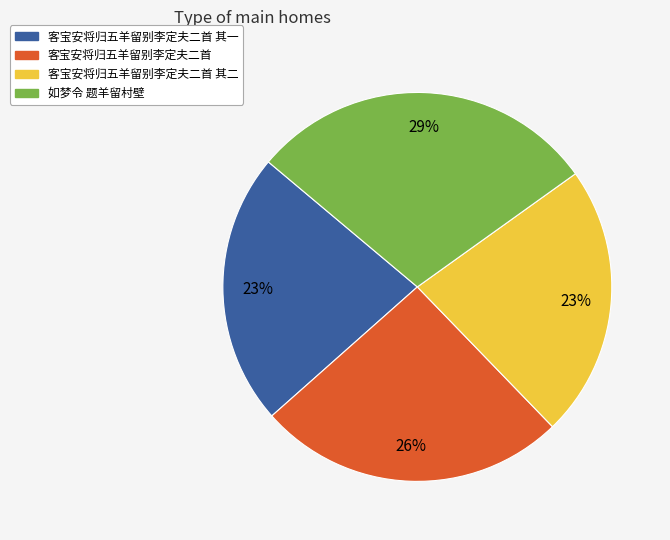

Does any single category account for the majority?

No